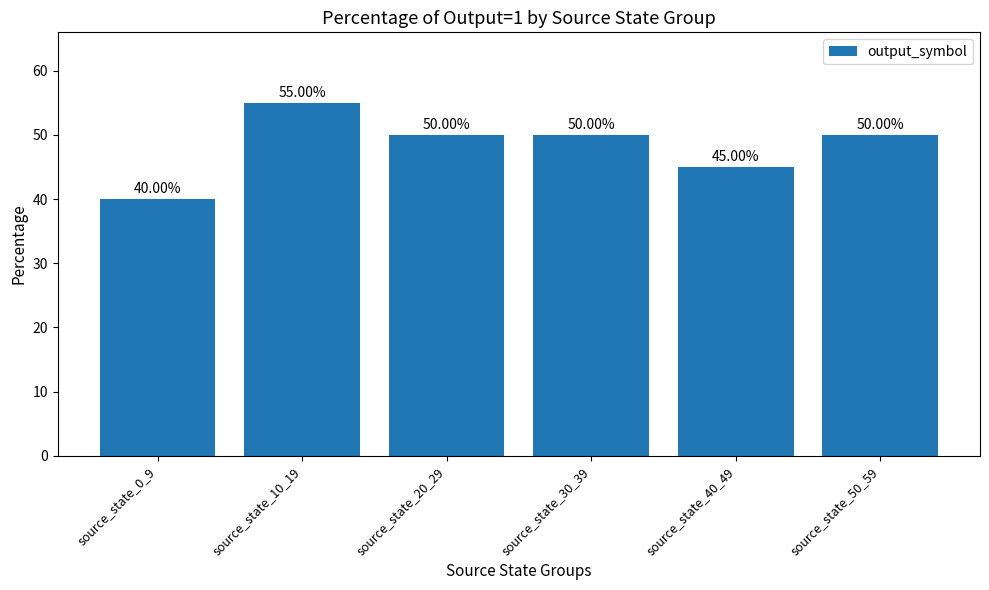

What is the average value?

48.3